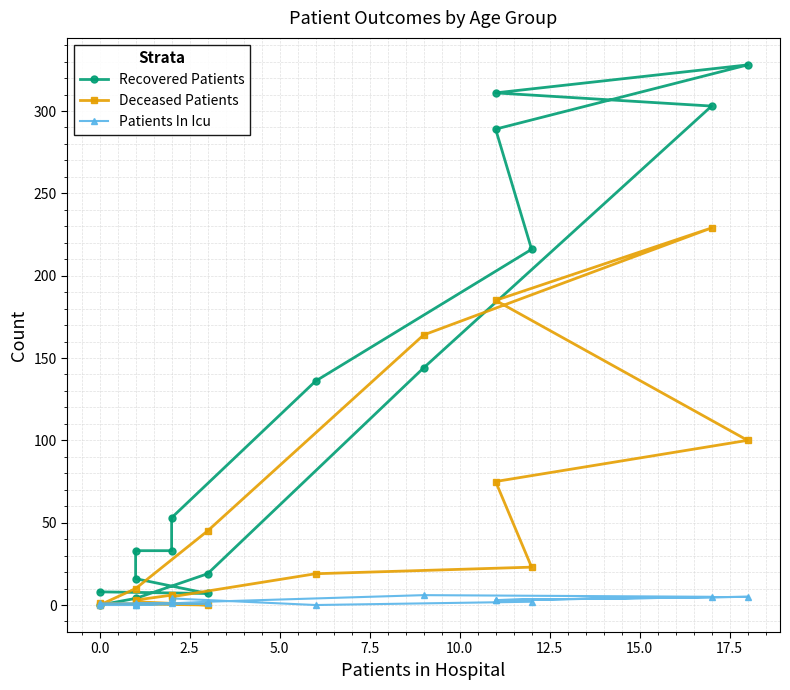

What is the difference between the second highest and second lowest values in the Patients In Icu series?

5